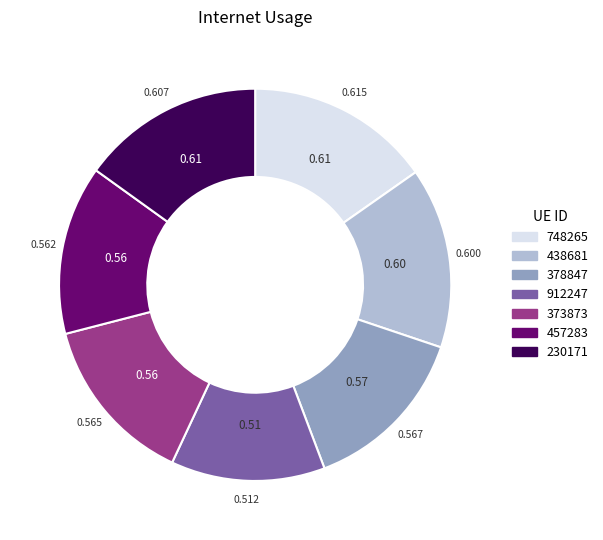

Does 378847 represent more than half of the total?

No